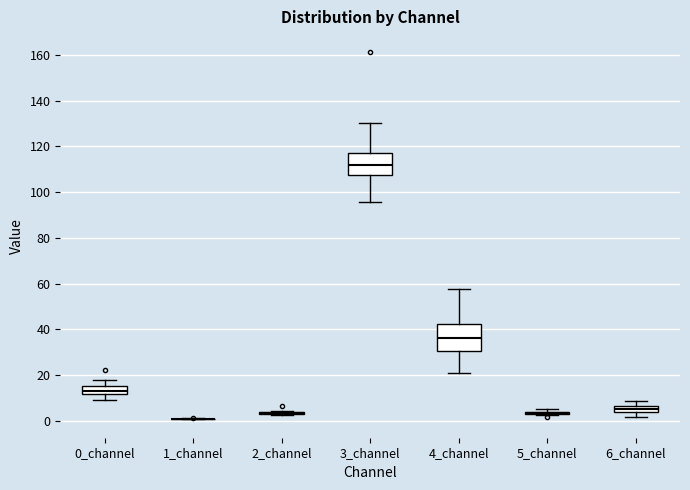

Comparing the boxes themselves (not the whiskers), which one is the tallest?

4_channel